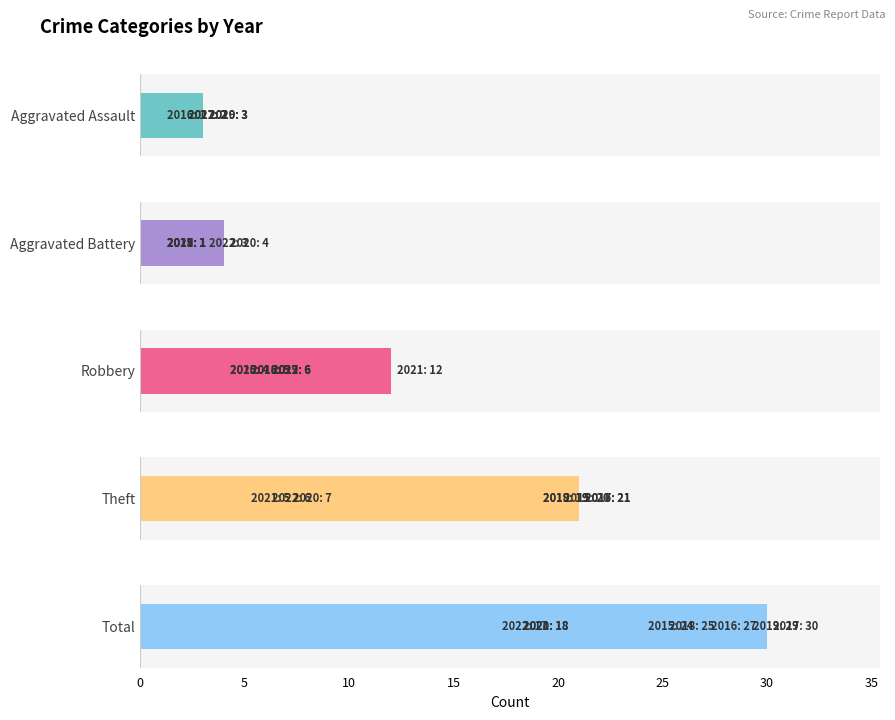

What is the difference between the maximum and minimum values in the Theft series?

16